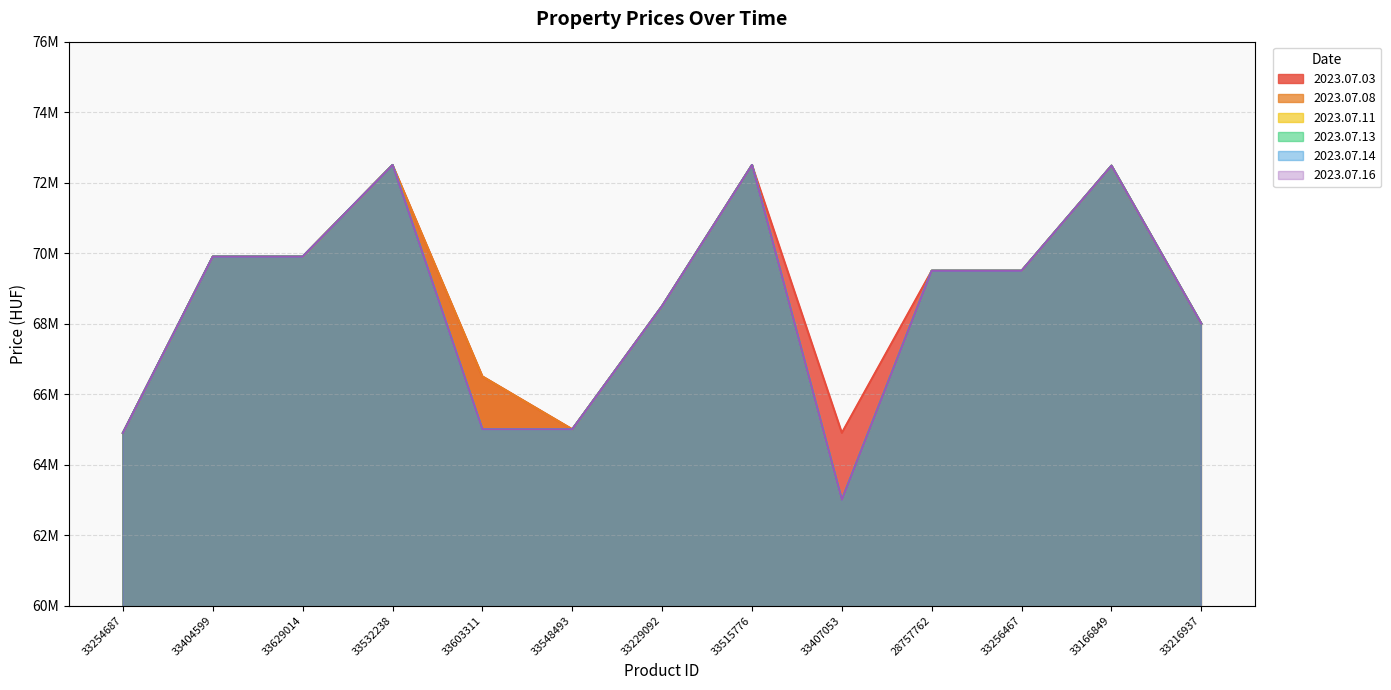

Rank the series by their maximum value, from lowest to highest.

2023.07.03, 2023.07.08, 2023.07.11, 2023.07.13, 2023.07.14, 2023.07.16